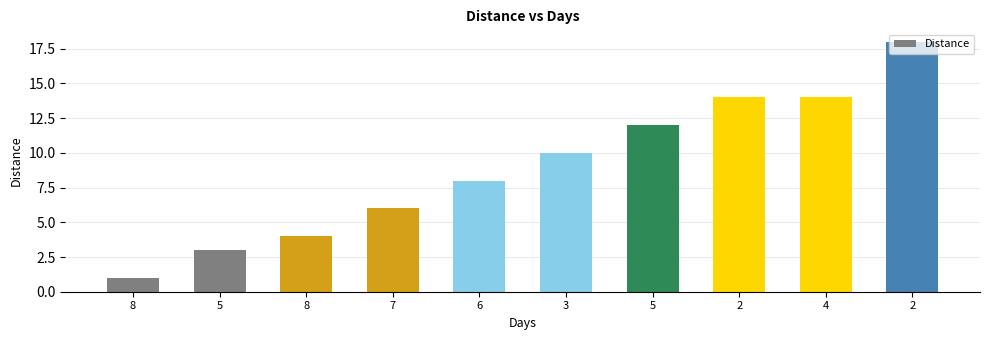

How many bars are there in total?

10